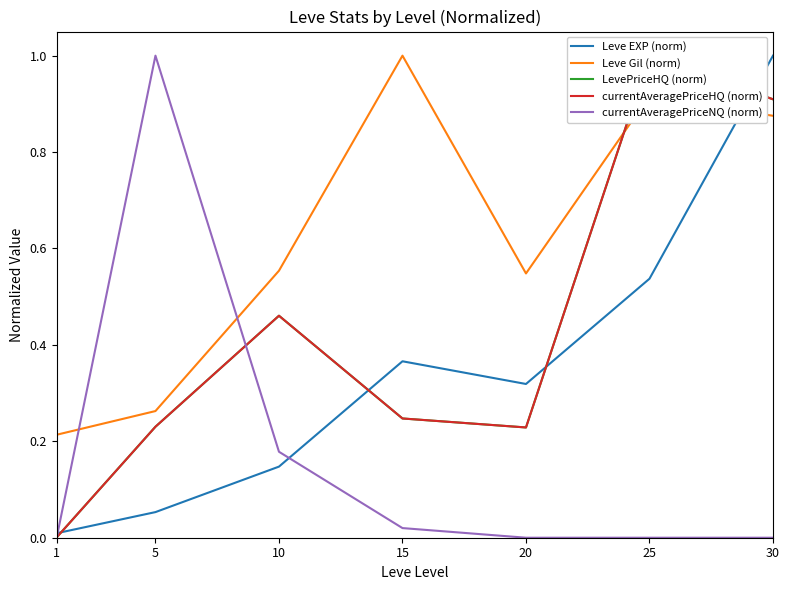

In LevePriceHQ (norm), how many points are higher than both neighbors (excluding endpoints)?

2